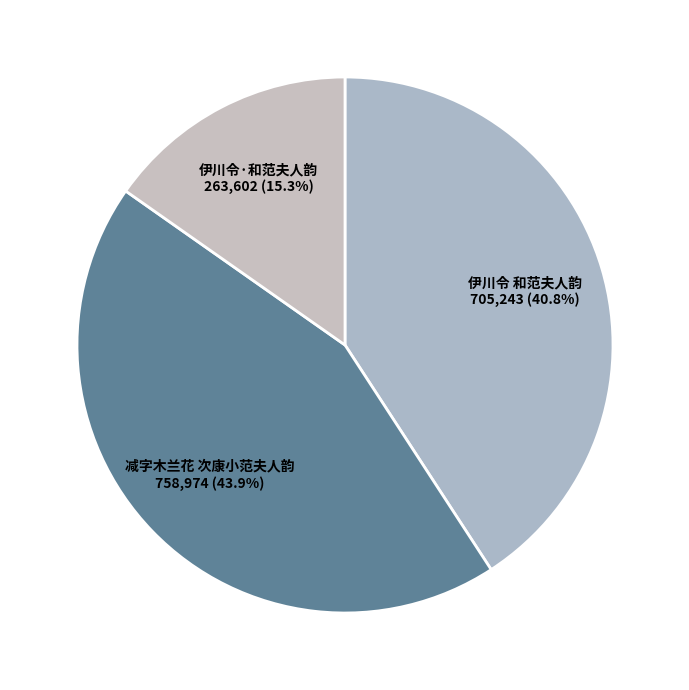

To the nearest percent, what is the difference between the largest and smallest slice percentages?

29%